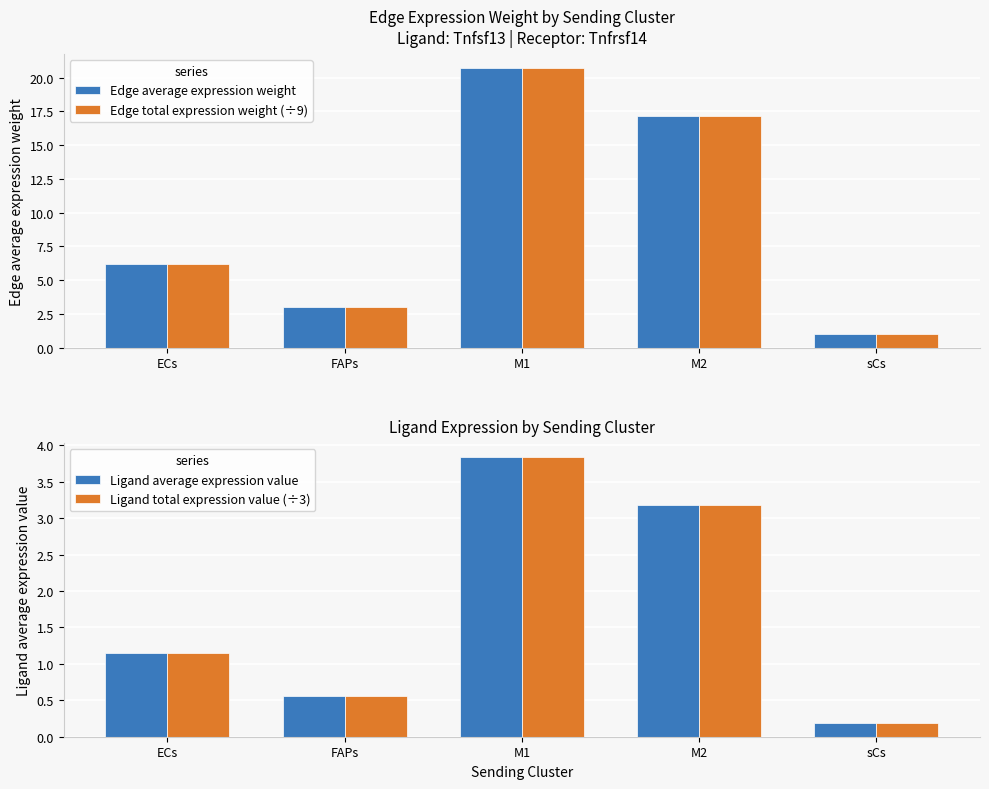

Reading left to right, what are all the values shown in this chart?

Edge average expression weight: ECs=6.2	FAPs=3.0	M1=20.7	M2=17.2	sCs=1.0
Edge total expression weight (÷9): ECs=6.2	FAPs=3.0	M1=20.7	M2=17.2	sCs=1.0
Ligand average expression value: ECs=1.2	FAPs=0.6	M1=3.8	M2=3.2	sCs=0.2
Ligand total expression value (÷3): ECs=1.2	FAPs=0.6	M1=3.8	M2=3.2	sCs=0.2